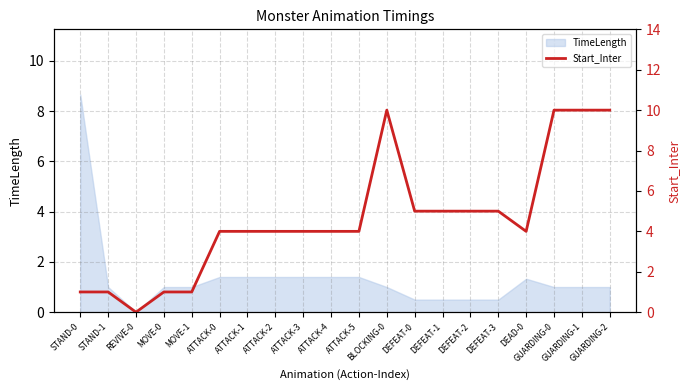

Where is the data nearest to the value 5?

DEFEAT-0